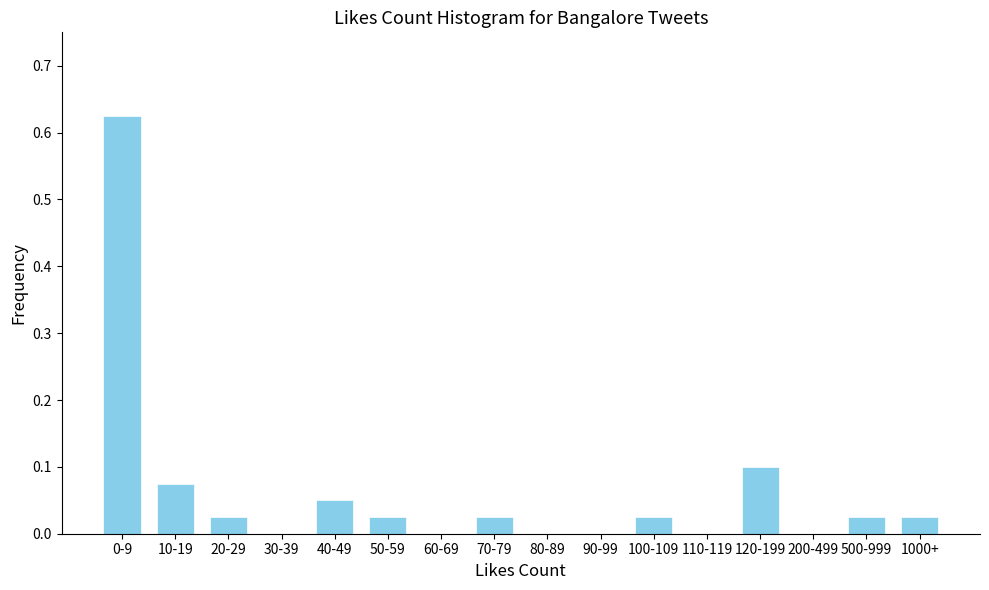

What is the sum of all values?

1.0